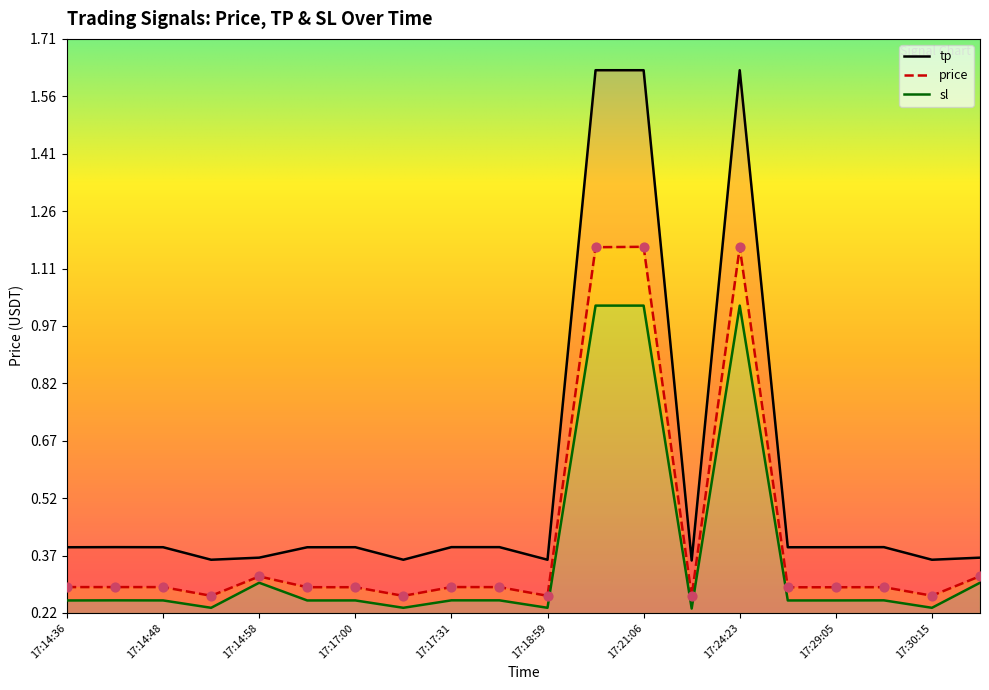

What are all the series names shown in the legend?

price, tp, sl